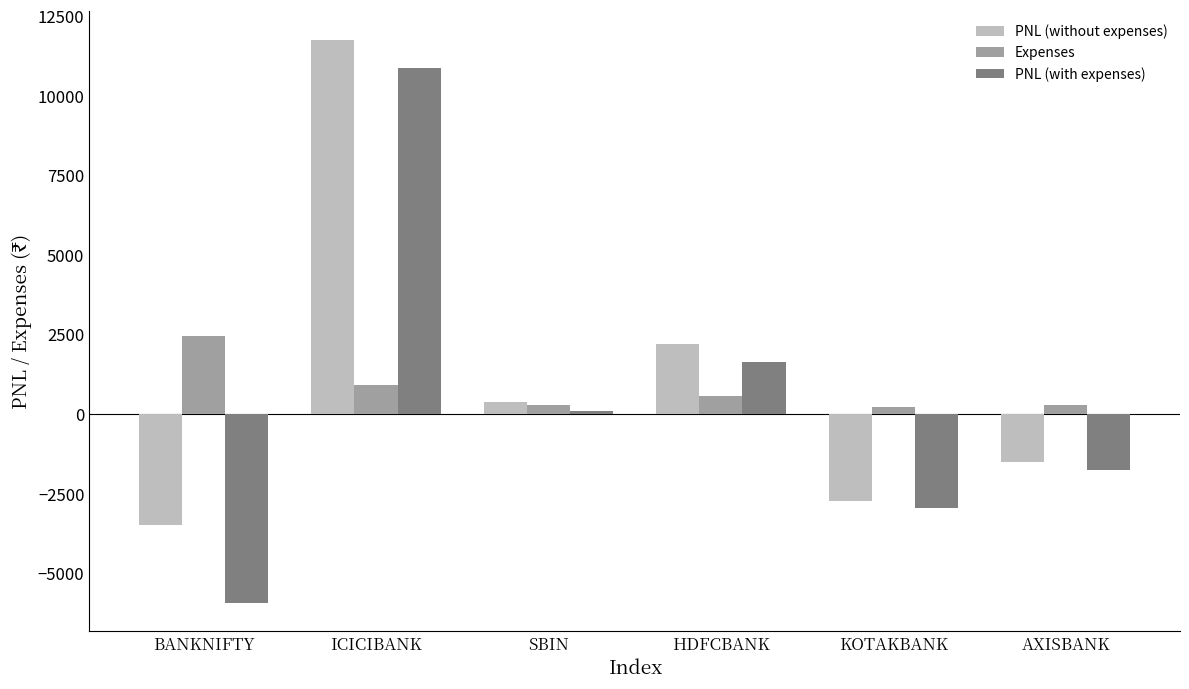

What is the greatest value displayed?

11760.0